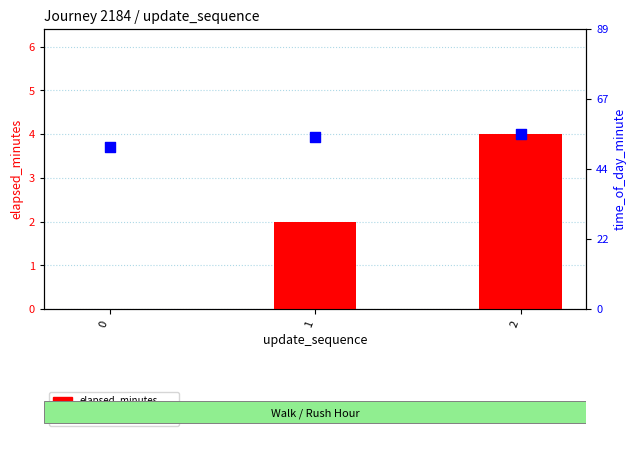

At how many categories does at least one series exceed 54?

2